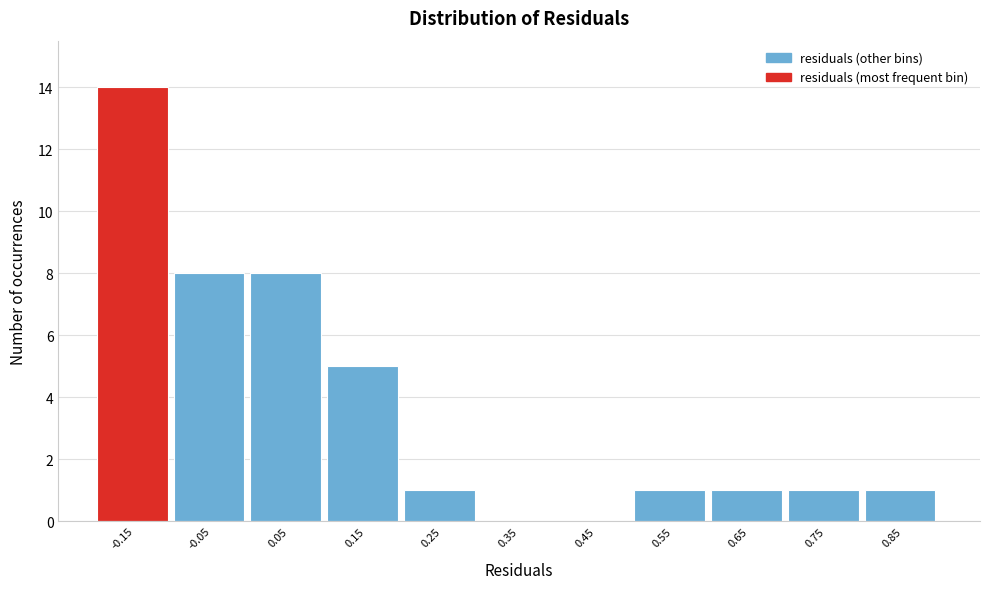

Reading left to right, list all the values displayed in this chart.

-0.15=14	-0.05=8	0.05=8	0.15=5	0.25=1	0.35=0	0.45=0	0.55=1	0.65=1	0.75=1	0.85=1